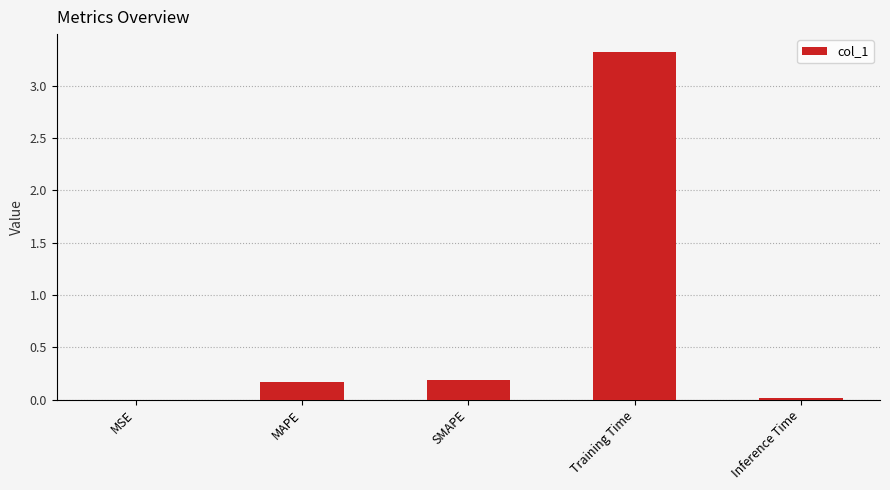

Read the value at Training Time.

3.3